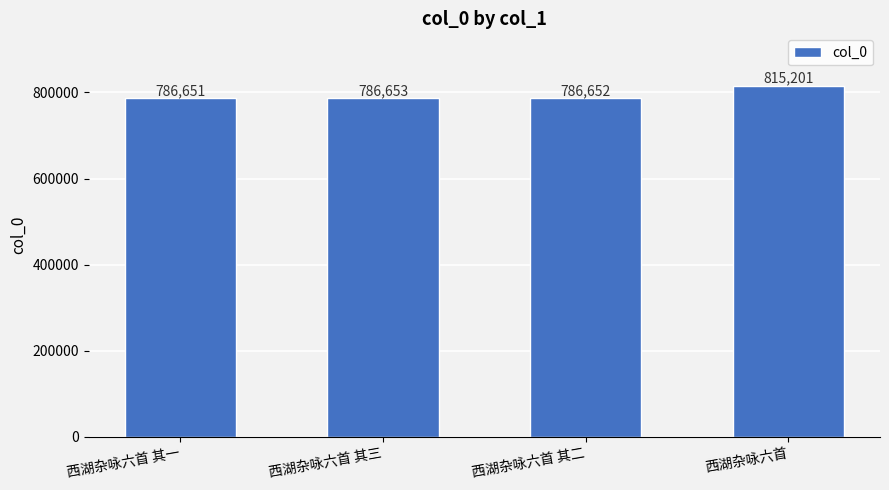

At which label is the value closest to 800926?

西湖杂咏六首 其三